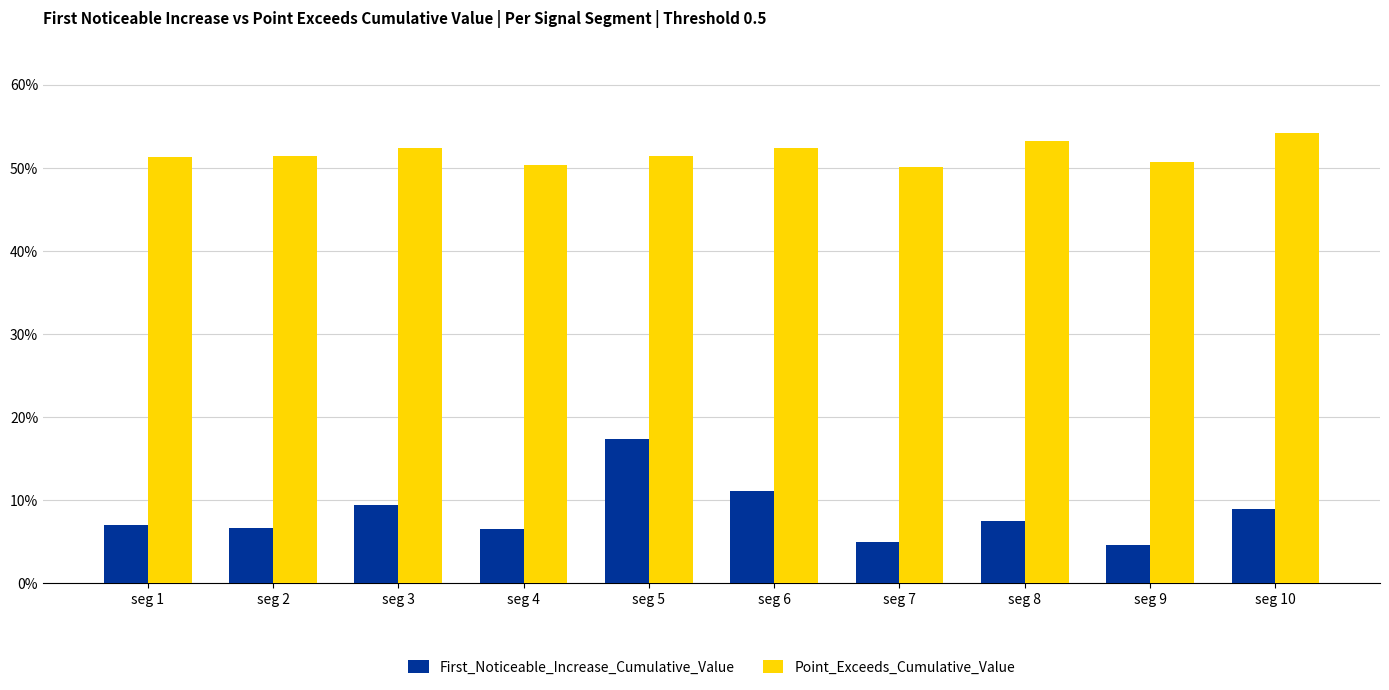

Between seg 3 and seg 7, which series saw the biggest shift?

First_Noticeable_Increase_Cumulative_Value